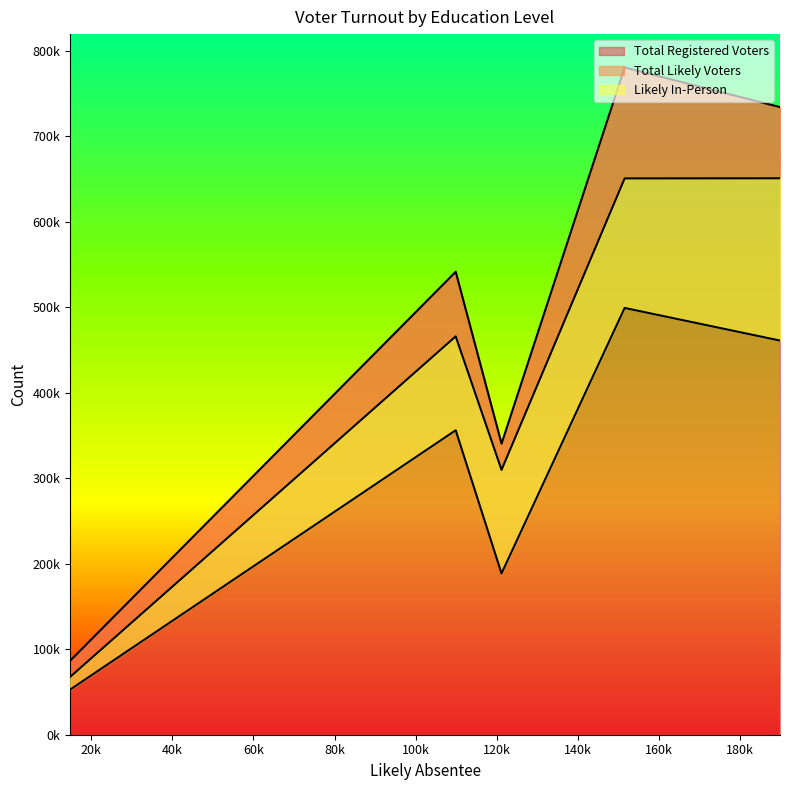

Is it true that Total Likely Voters equals 324560 at High School?

False